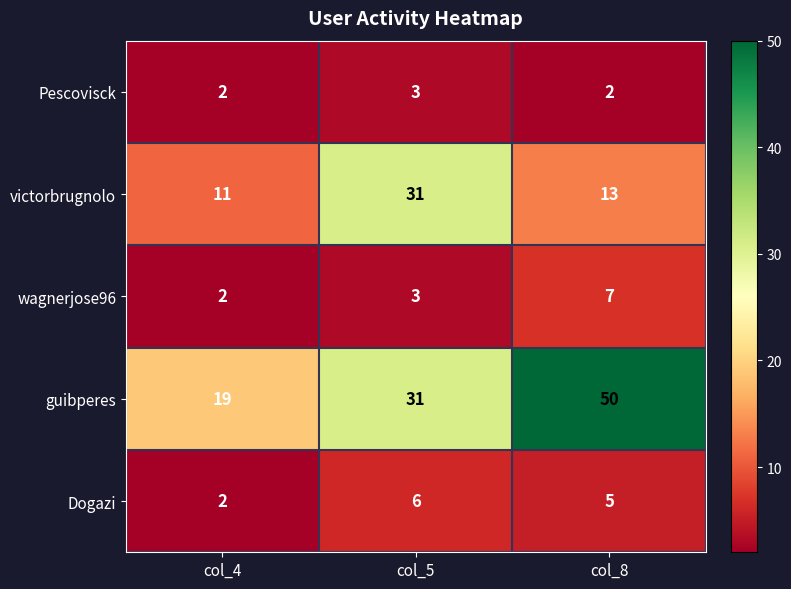

What is the spread (max minus min) of values at col_5?

28